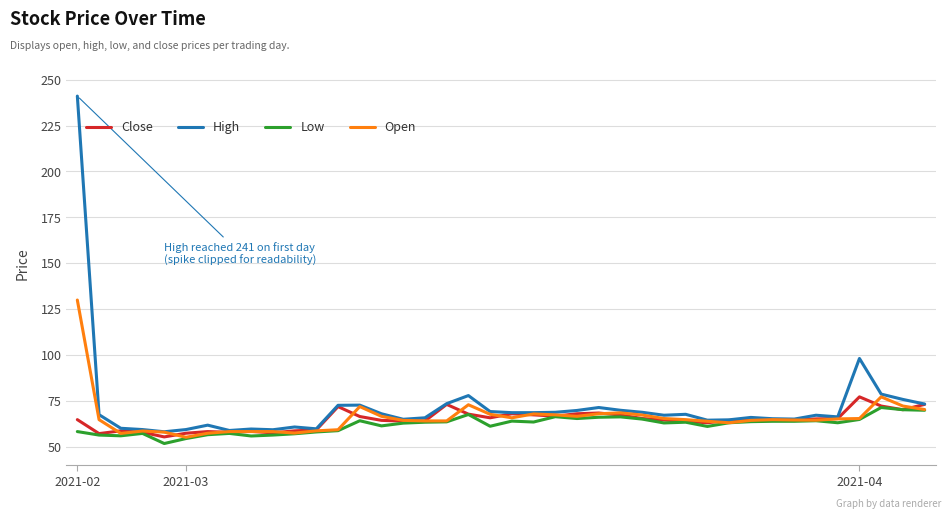

Which series has the largest range (max minus min)?

High